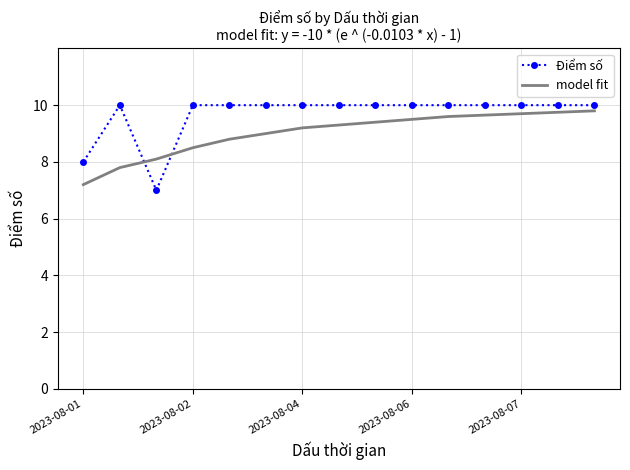

What is the difference between the maximum and second lowest values in the Điểm số series?

2.0